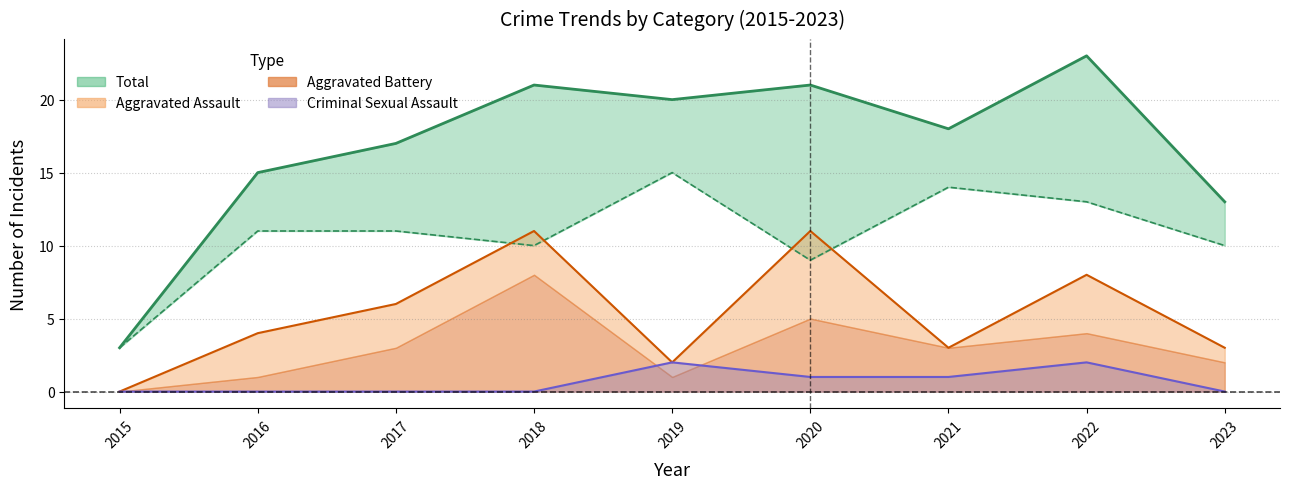

What is the value of the Total point at the 4th from the left?

21